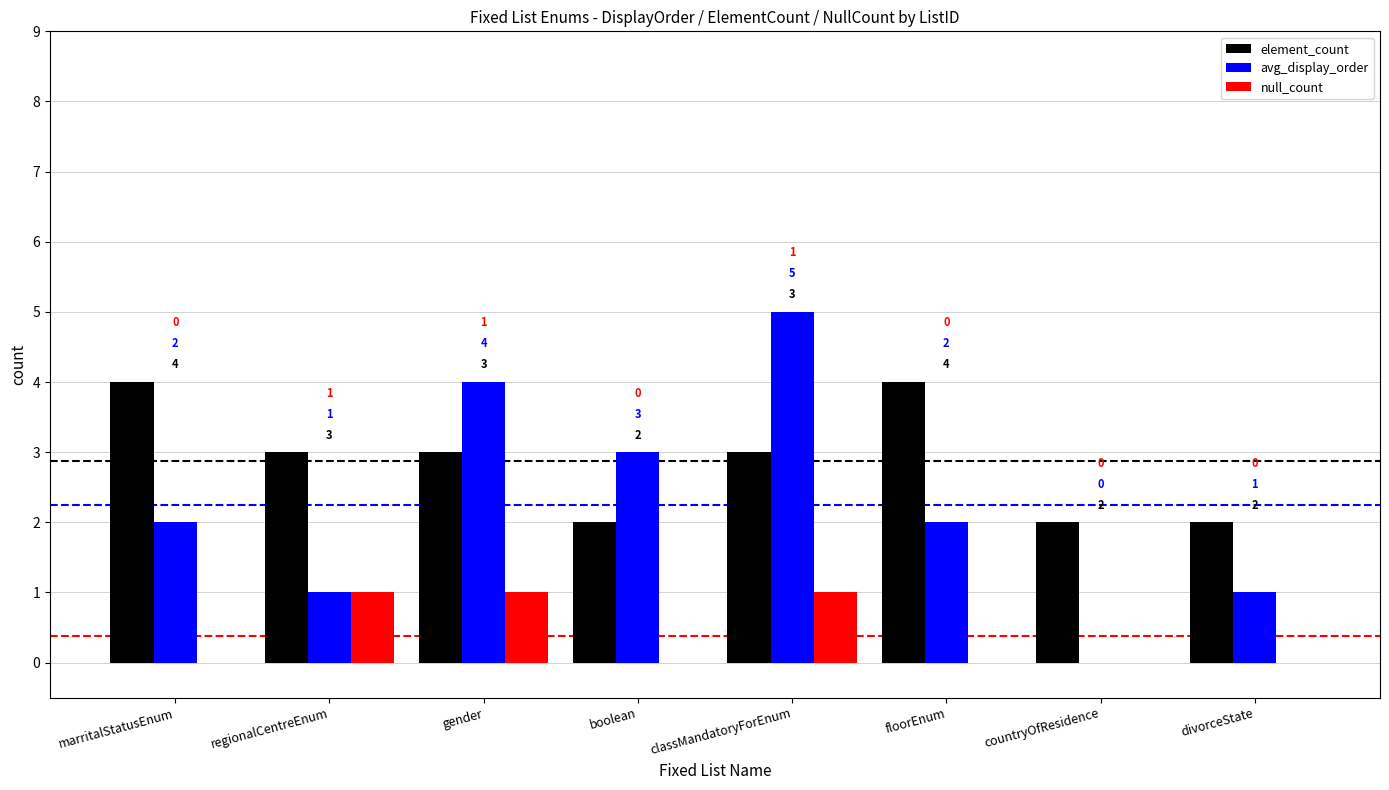

What is the greatest value displayed?

5